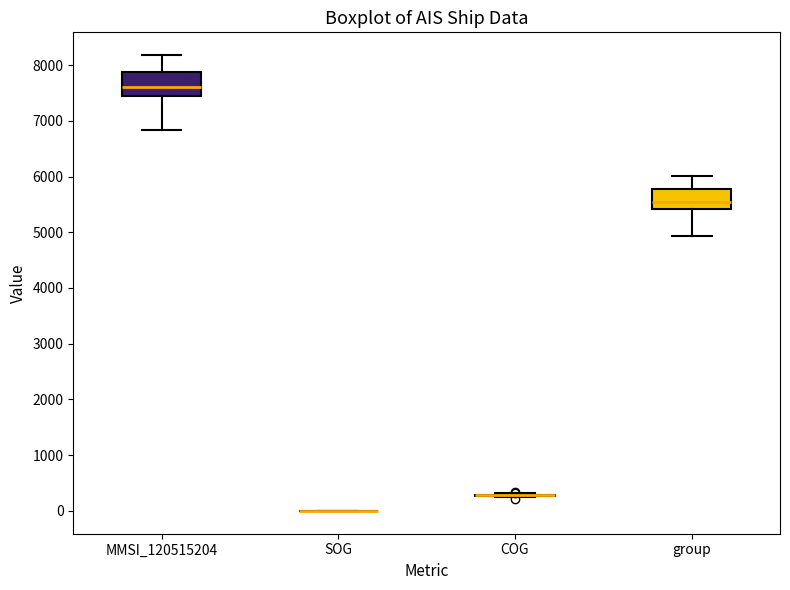

Reading left to right, read every box against the y-axis: the position of its median line, the range the box covers, and the ends of its whiskers. The values are not printed on the chart, so give them approximately, as read against the axis.

MMSI_120515204: median 7600, box 7500 to 7900, whiskers 6800 to 8200
SOG: box collapsed to a line at 0, whiskers 0 to 0
COG: box collapsed to a line at 300, whiskers 200 to 300
group: median 5500, box 5400 to 5800, whiskers 4900 to 6000